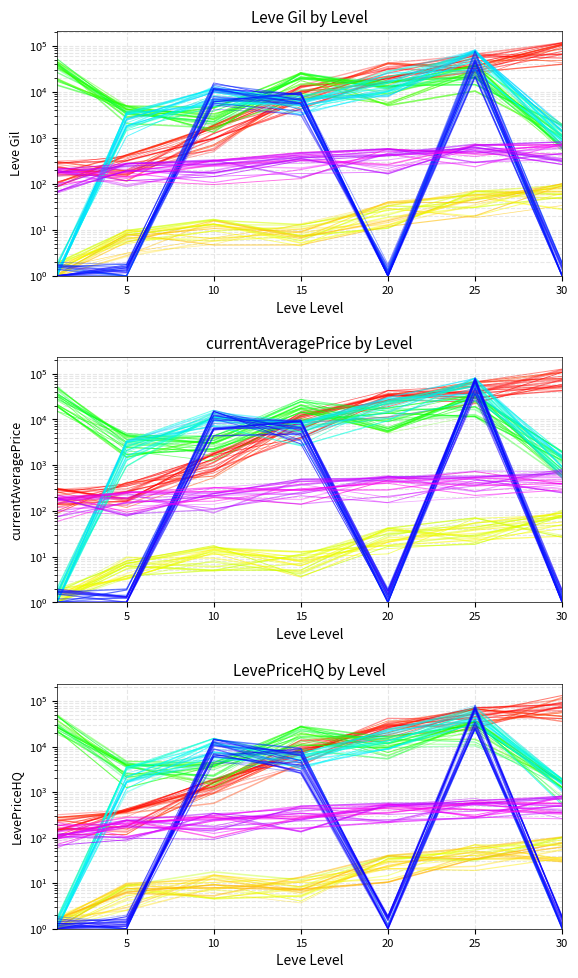

Is it true that Leve Amount equals 467.4 at 10?

False